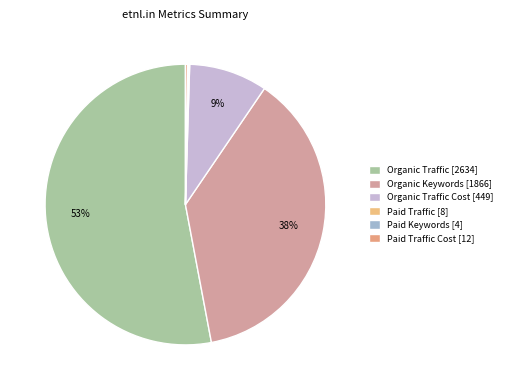

How many slices are in this pie chart?

6